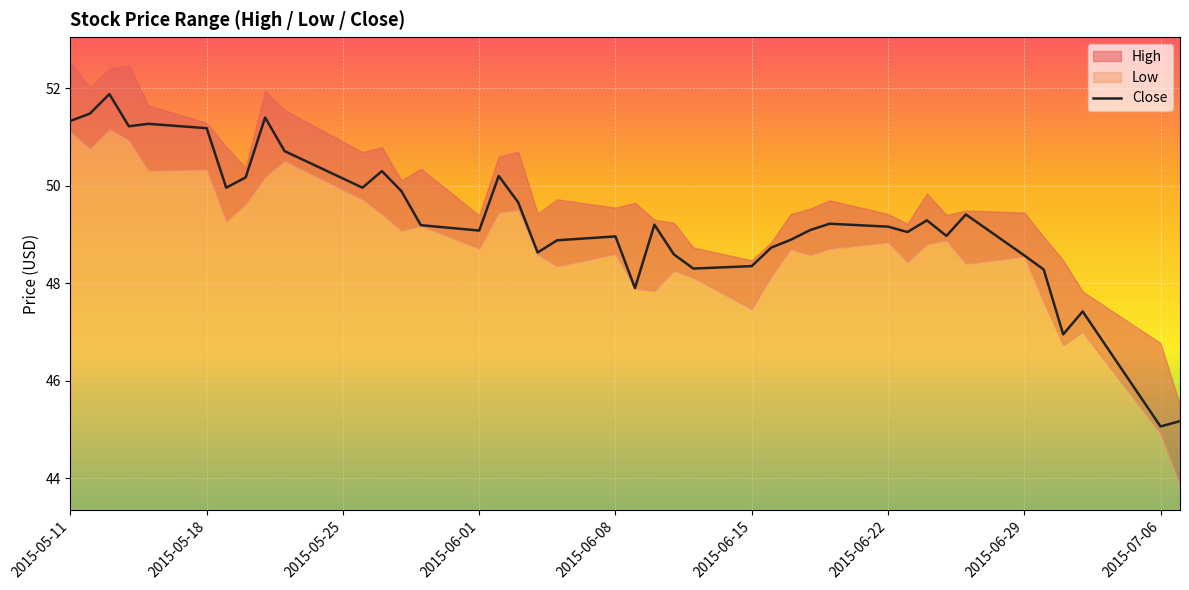

What is the lowest value of the Close series?

45.1